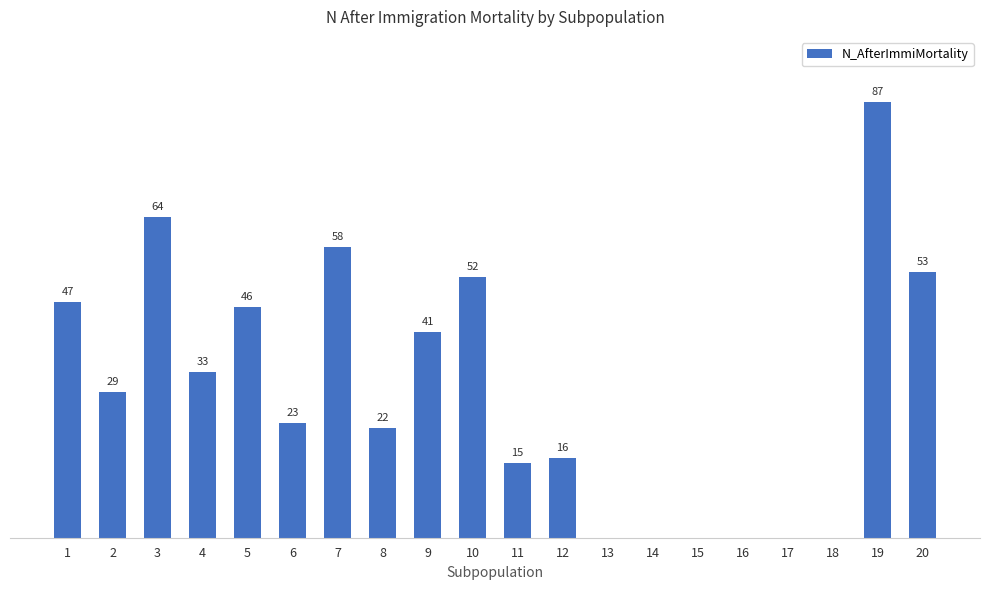

Which category has the highest value across all series?

19